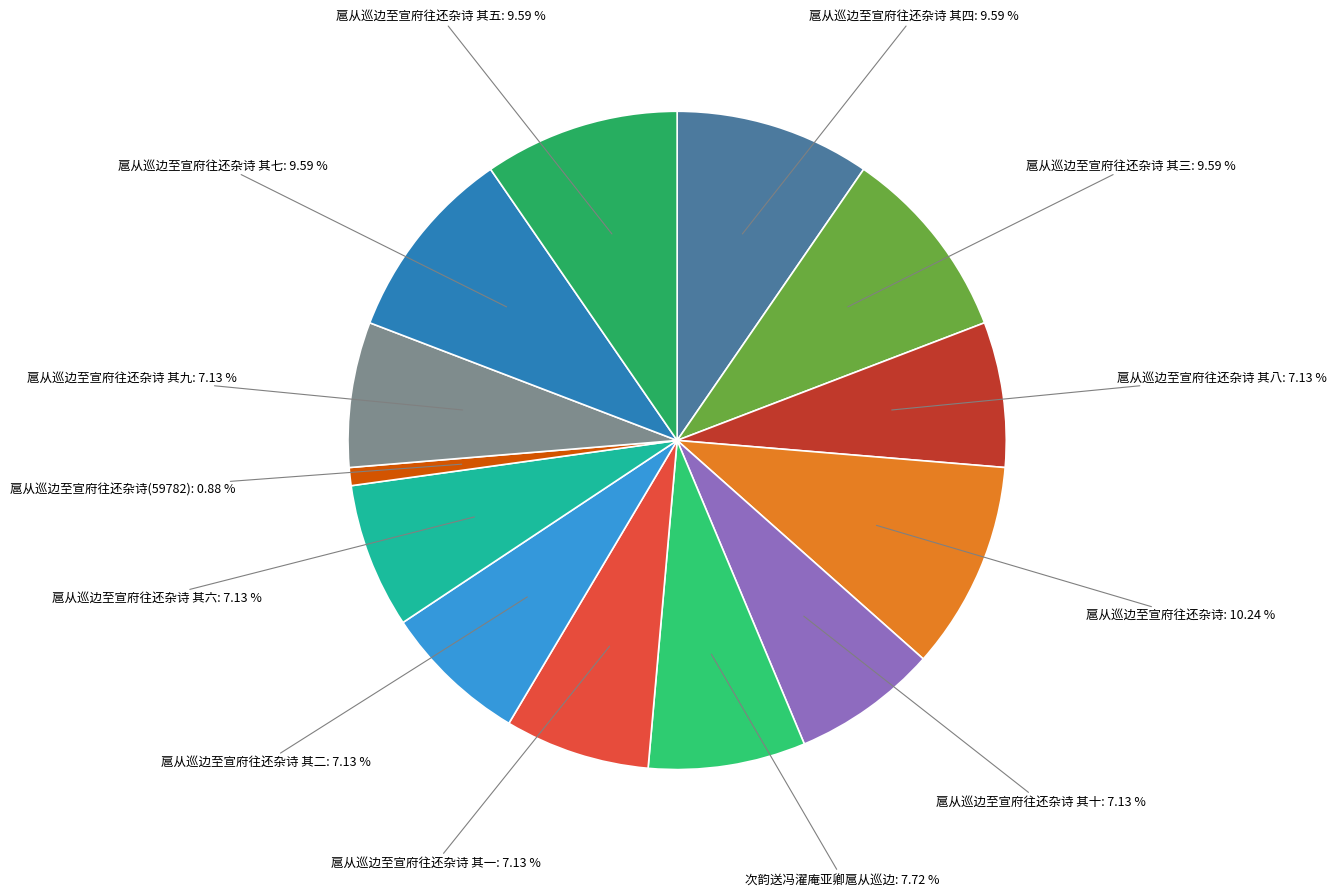

Which slice is the smallest?

扈从巡边至宣府往还杂诗(59782): 0.88 %